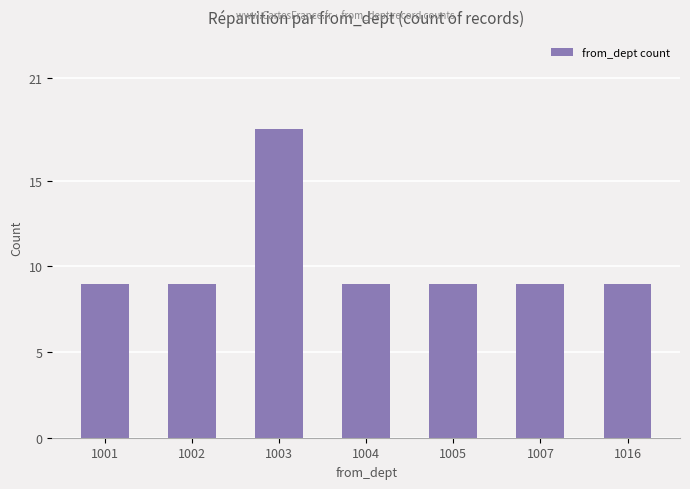

Are the bars horizontal?

No